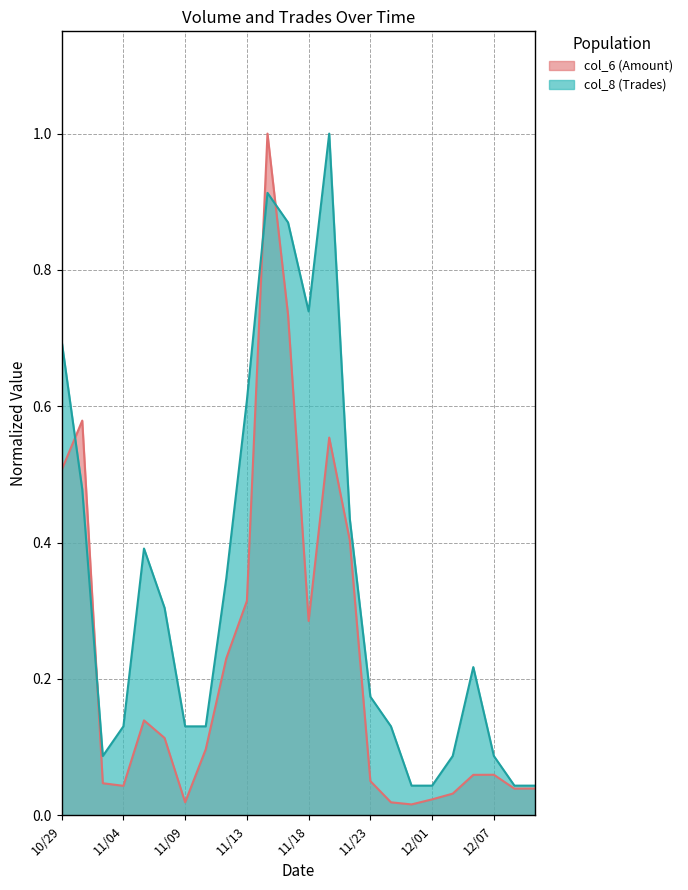

What value does the col_6 (Amount) series have at 11/18?

0.3